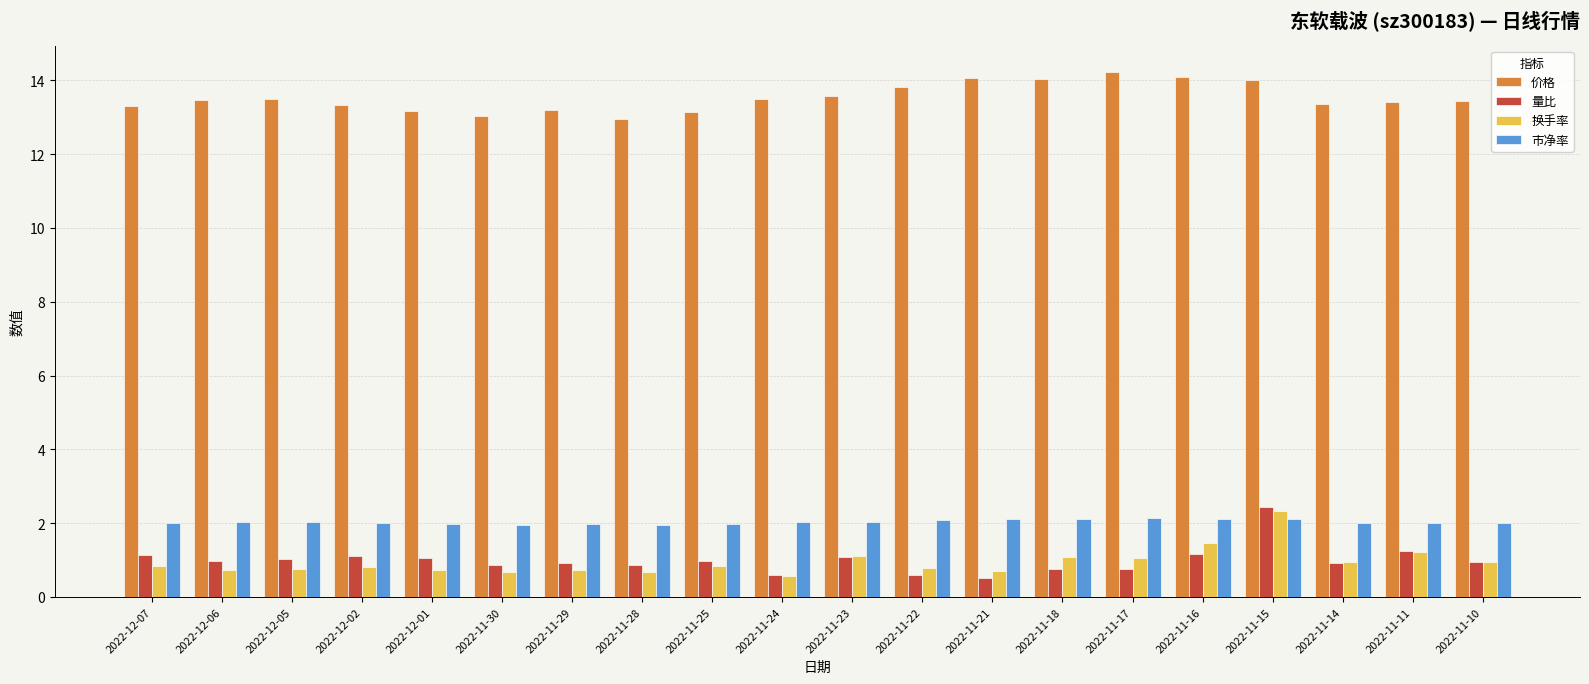

What is the sum of all 量比 values?

20.0